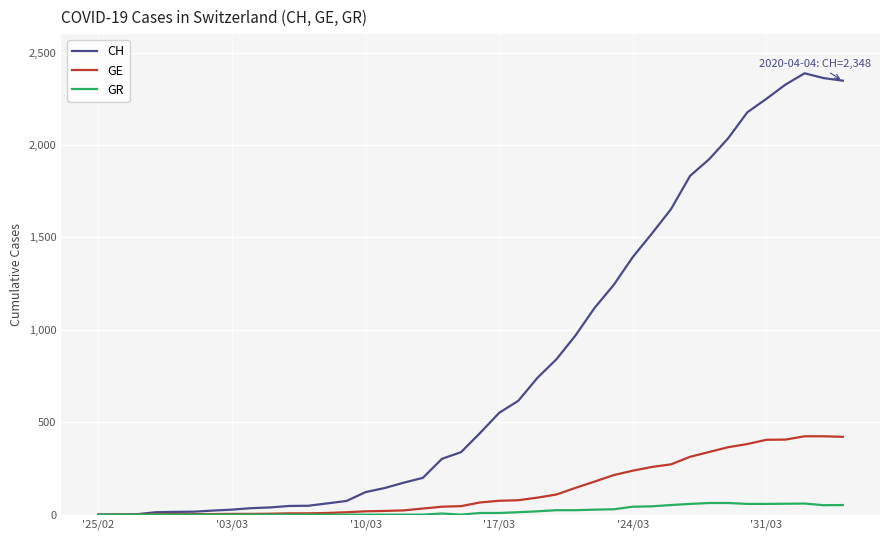

What are all the series names shown in the legend?

CH, GE, GR